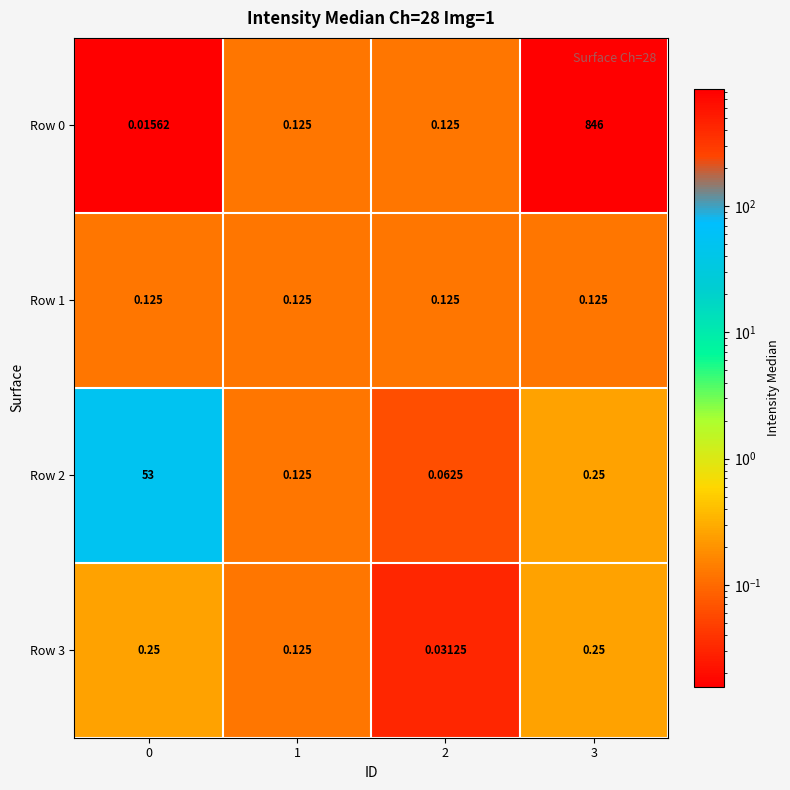

Is the value of Row 2 at 2 greater than the value of Row 3 at 1?

No